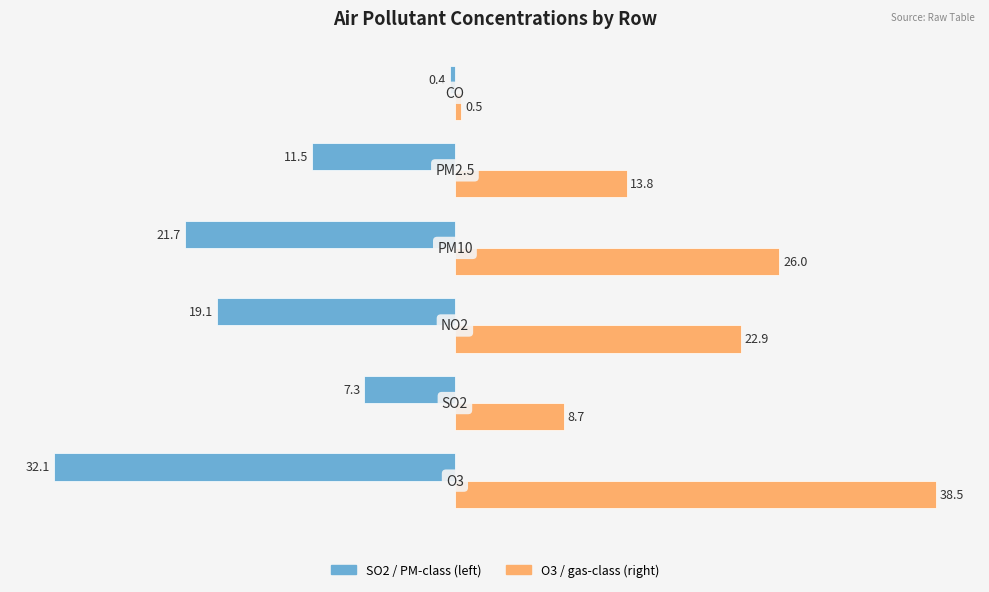

What is the maximum value shown in the chart?

38.5